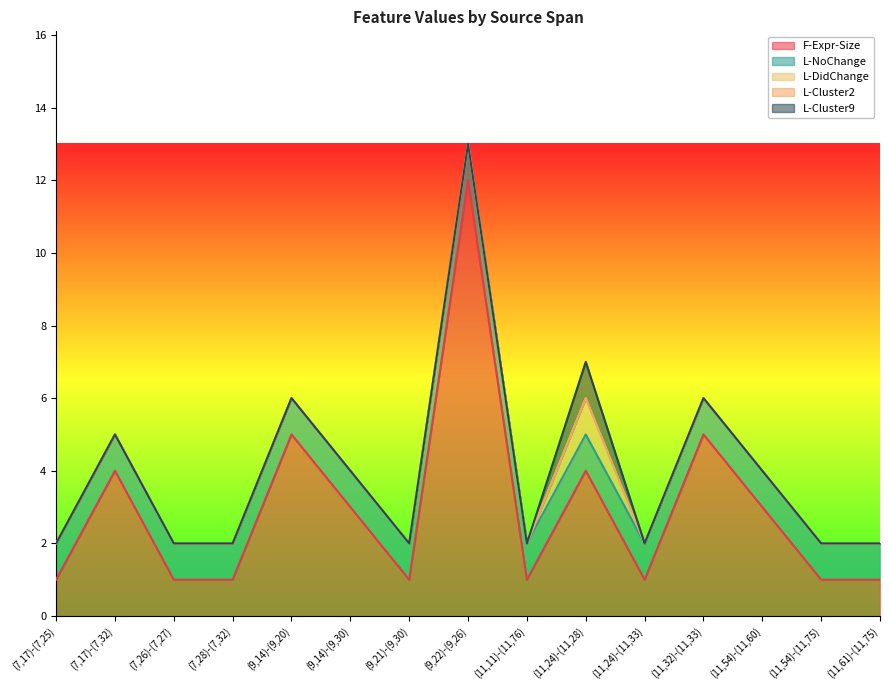

True or false: F-Expr-Size and L-Cluster9 intersect in this chart.

False